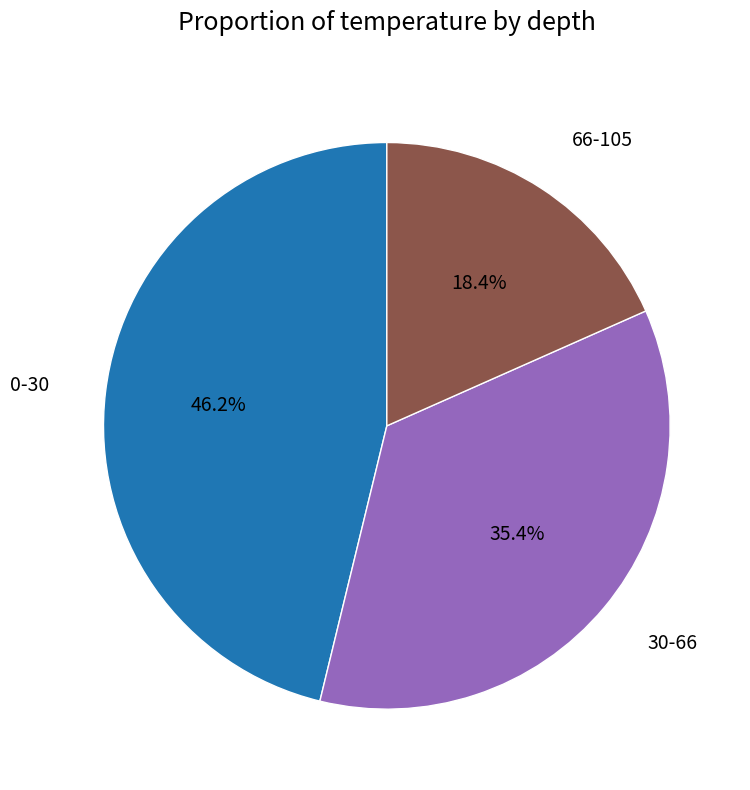

The 66-105 slice represents 18% of the pie. True or false?

True